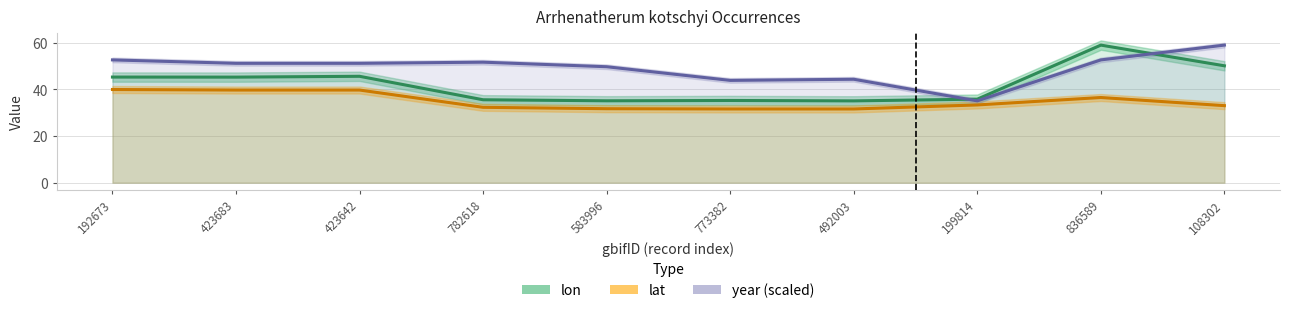

At how many categories does at least one series exceed 32?

10